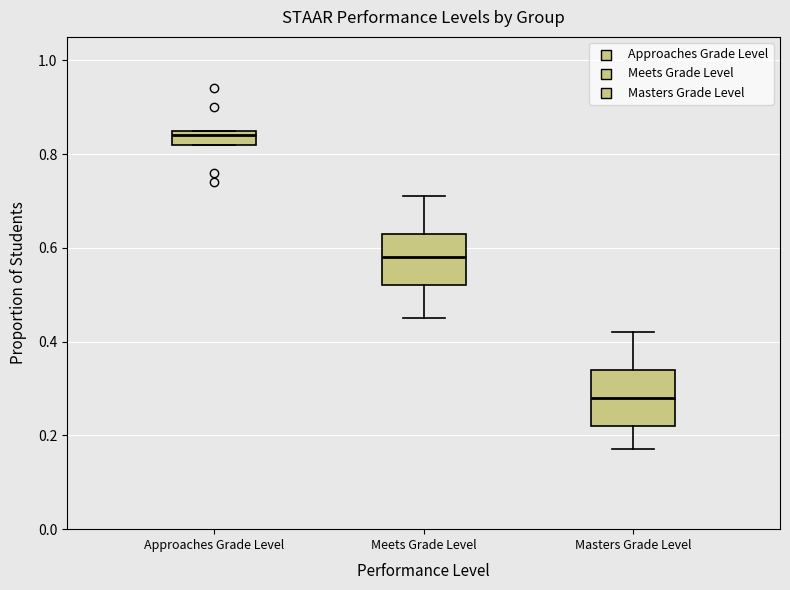

Where is the lower edge of the box for Approaches Grade Level on the y-axis? The values are not printed on the chart, so give them approximately, as read against the axis.

0.82